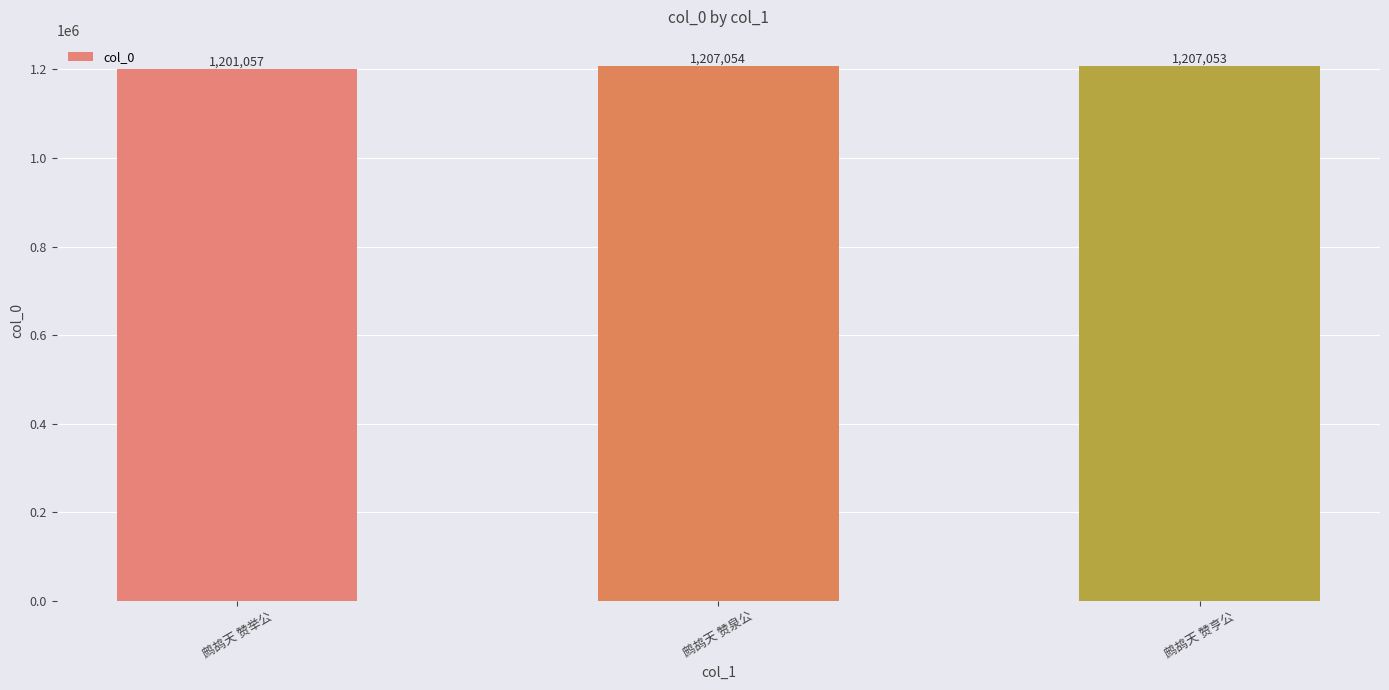

At which label does the data first exceed 1207053?

鹧鸪天 赞泉公